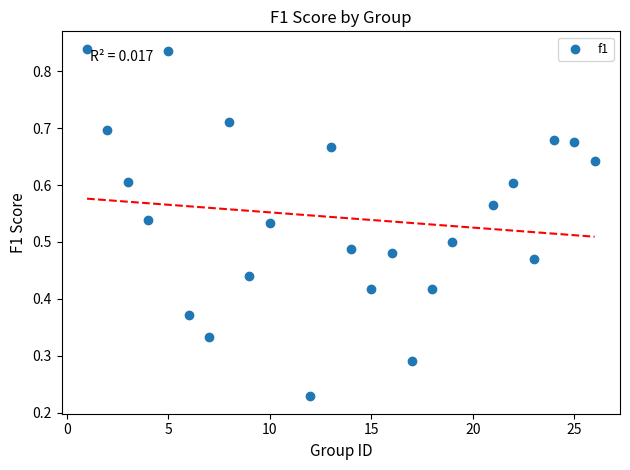

What is the range of X values (max minus min)?

25.0